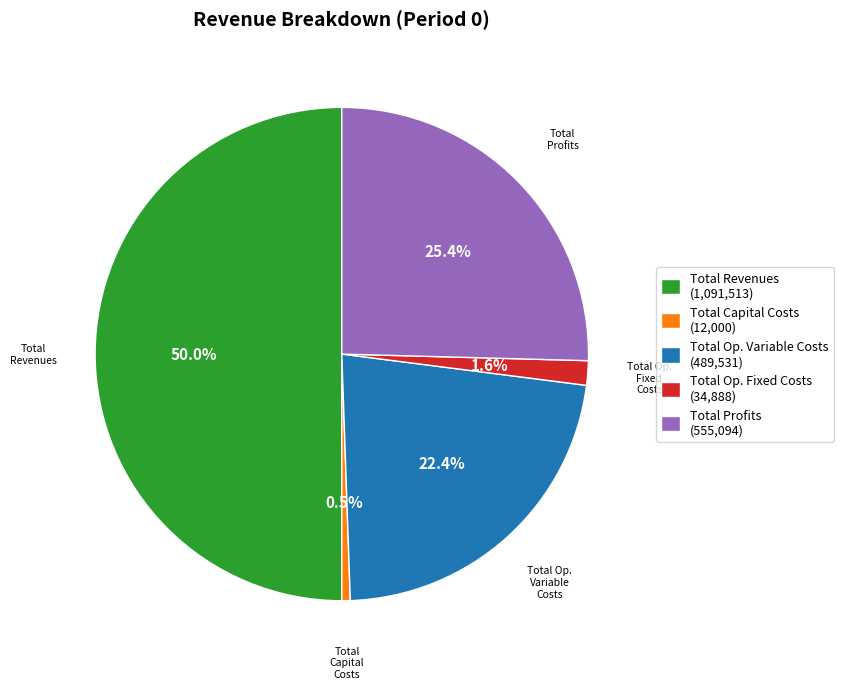

Count the number of slices in the pie.

5